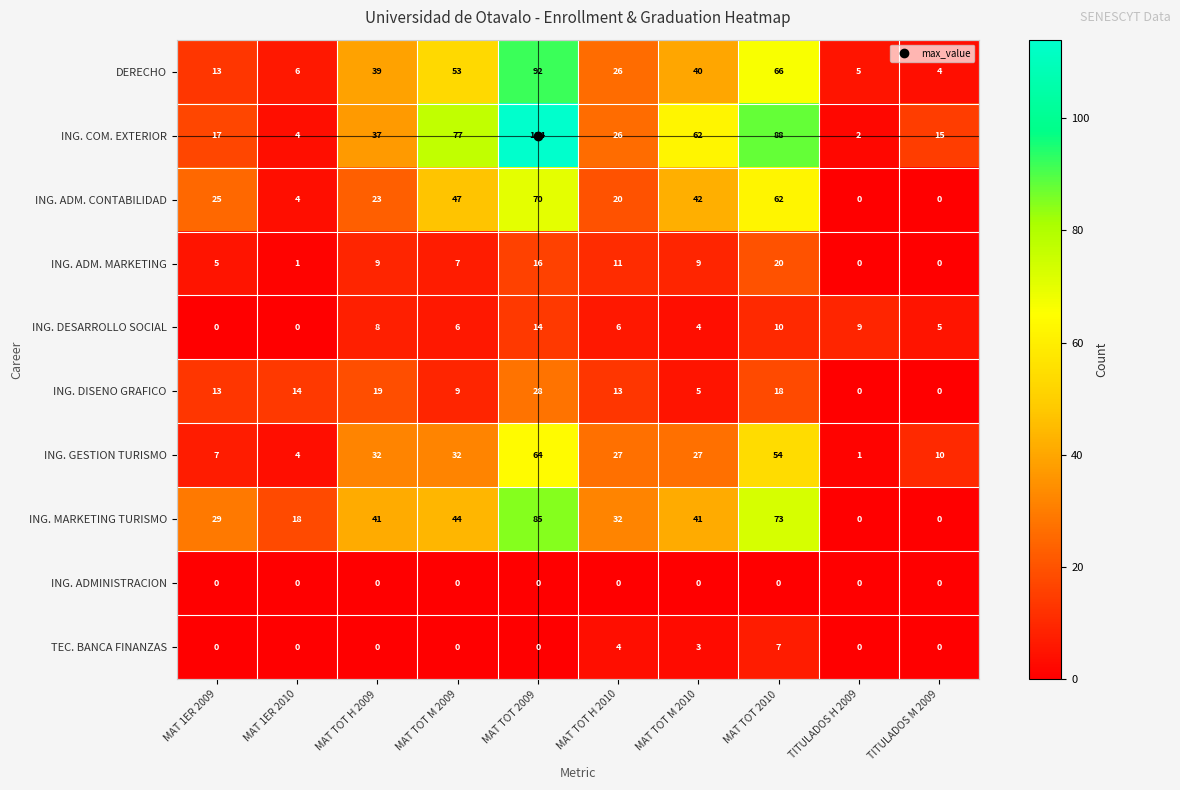

What is the sum of all ING. DESARROLLO SOCIAL values?

62